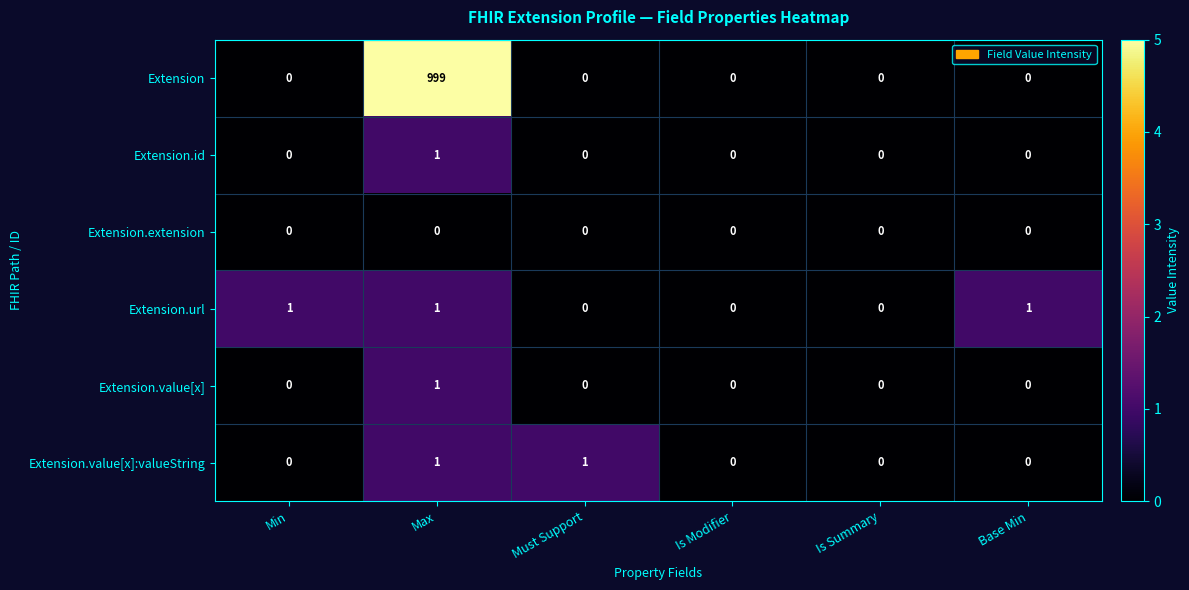

Count the Extension.value[x]:valueString values in the range 0 to 1.

6